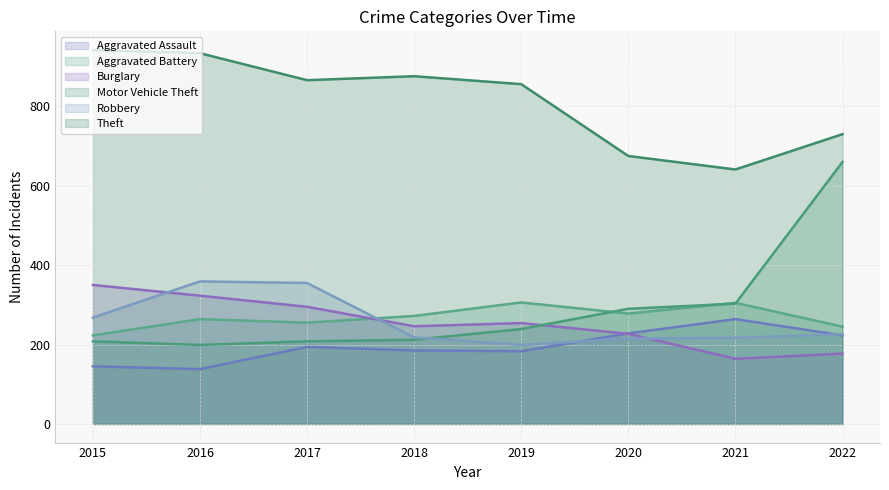

The value of Theft at 2016 is 1635. True or false?

False